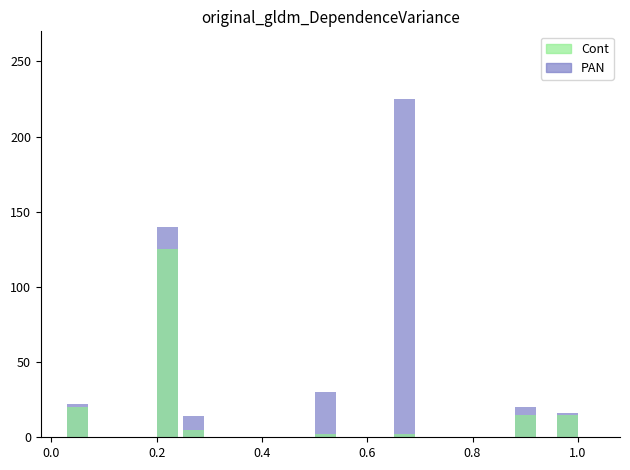

Rank the series by their maximum value, from lowest to highest.

Cont, PAN